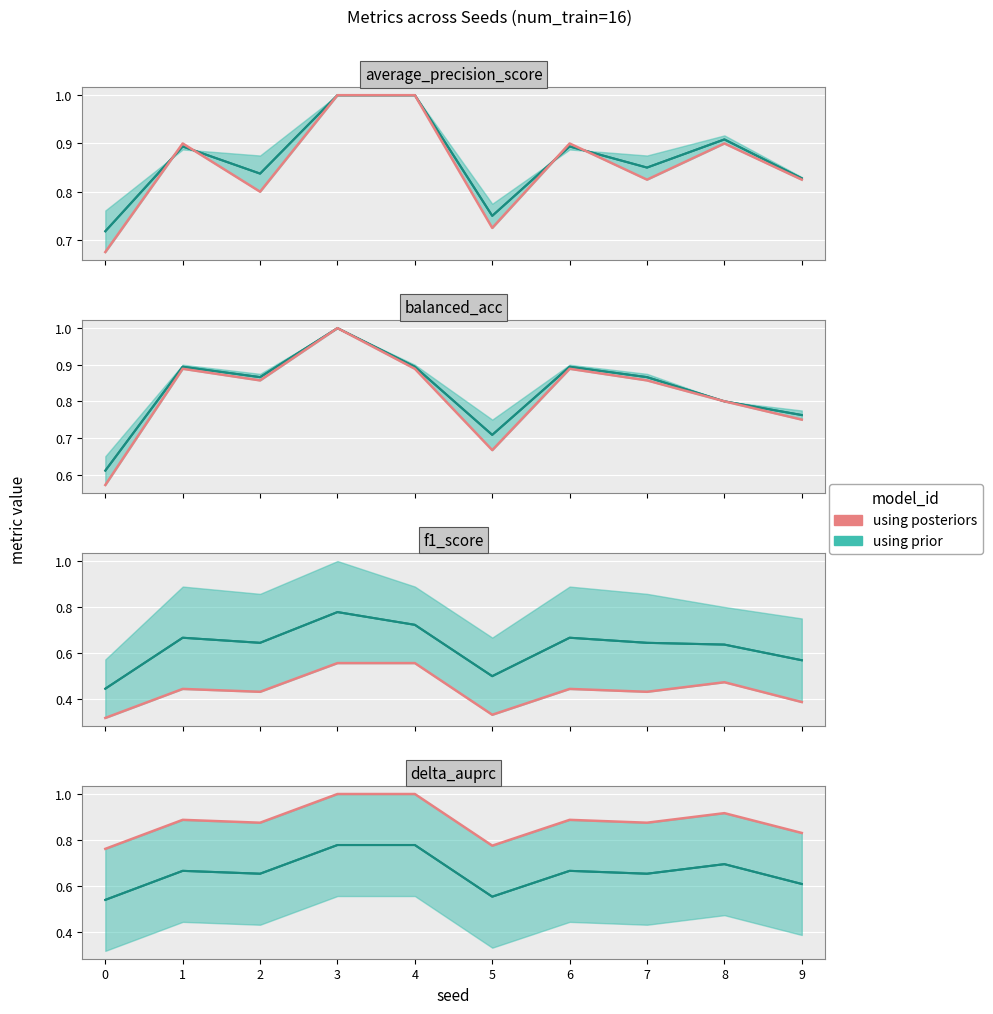

True or false: using prior (median) and using posteriors cross at least once.

False